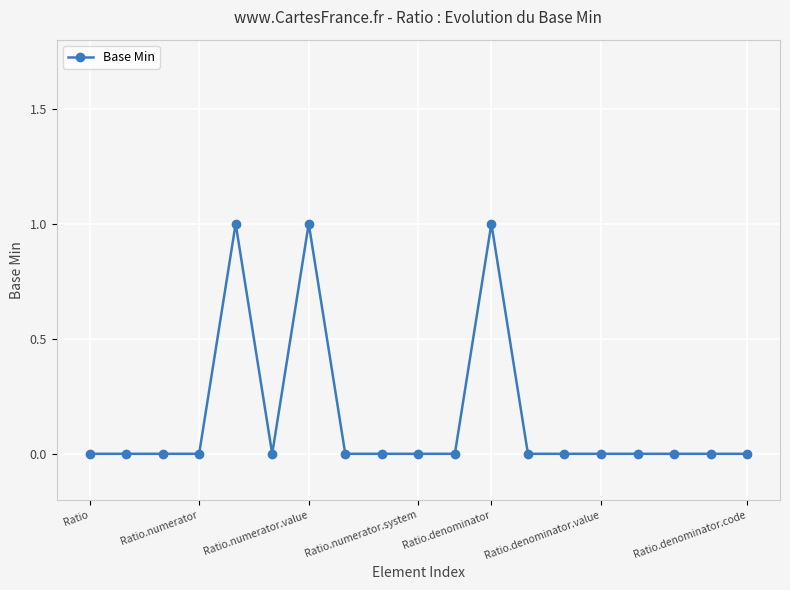

What is the sum of all values?

3